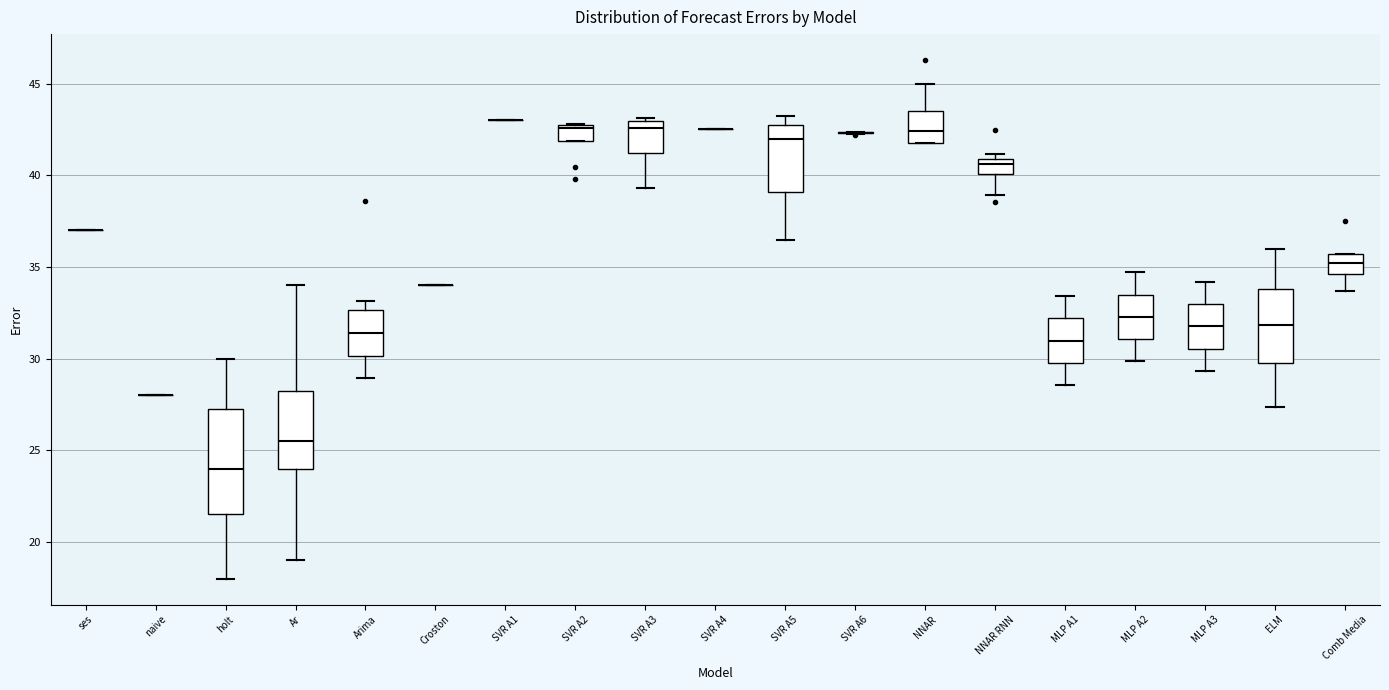

Reading left to right, read every box against the y-axis: the position of its median line, the range the box covers, and the ends of its whiskers. The values are not printed on the chart, so give them approximately, as read against the axis.

ses: box collapsed to a line at 37.0, whiskers 37.0 to 37.0
naive: box collapsed to a line at 28.0, whiskers 28.0 to 28.0
holt: median 24.0, box 21.5 to 27.5, whiskers 18.0 to 30.0
Ar: median 25.5, box 24.0 to 28.5, whiskers 19.0 to 34.0
Arima: median 31.5, box 30.0 to 32.5, whiskers 29.0 to 33.0
Croston: box collapsed to a line at 34.0, whiskers 34.0 to 34.0
SVR A1: box collapsed to a line at 43.0, whiskers 43.0 to 43.0
SVR A2: median 42.5, box 42.0 to 43.0, whiskers 42.0 to 43.0
SVR A3: median 42.5, box 41.0 to 43.0, whiskers 39.5 to 43.0
SVR A4: box collapsed to a line at 42.5, whiskers 42.5 to 42.5
SVR A5: median 42.0, box 39.0 to 42.5, whiskers 36.5 to 43.0
SVR A6: box collapsed to a line at 42.5, whiskers 42.0 to 42.5
NNAR: median 42.5, box 41.5 to 43.5, whiskers 41.5 to 45.0
NNAR RNN: median 40.5, box 40.0 to 41.0, whiskers 39.0 to 41.0 (just above the box's upper edge)
MLP A1: median 31.0, box 30.0 to 32.0, whiskers 28.5 to 33.5
MLP A2: median 32.5, box 31.0 to 33.5, whiskers 30.0 to 34.5
MLP A3: median 32.0, box 30.5 to 33.0, whiskers 29.5 to 34.0
ELM: median 32.0, box 30.0 to 34.0, whiskers 27.5 to 36.0
Comb Media: median 35.0, box 34.5 to 35.5, whiskers 33.5 to 35.5